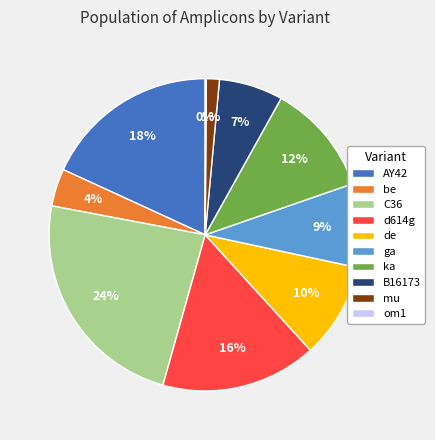

Combined, do AY42 and C36 account for over 50%?

No